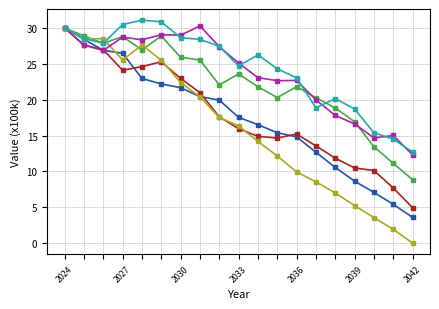

How many lines are shown in the chart?

6